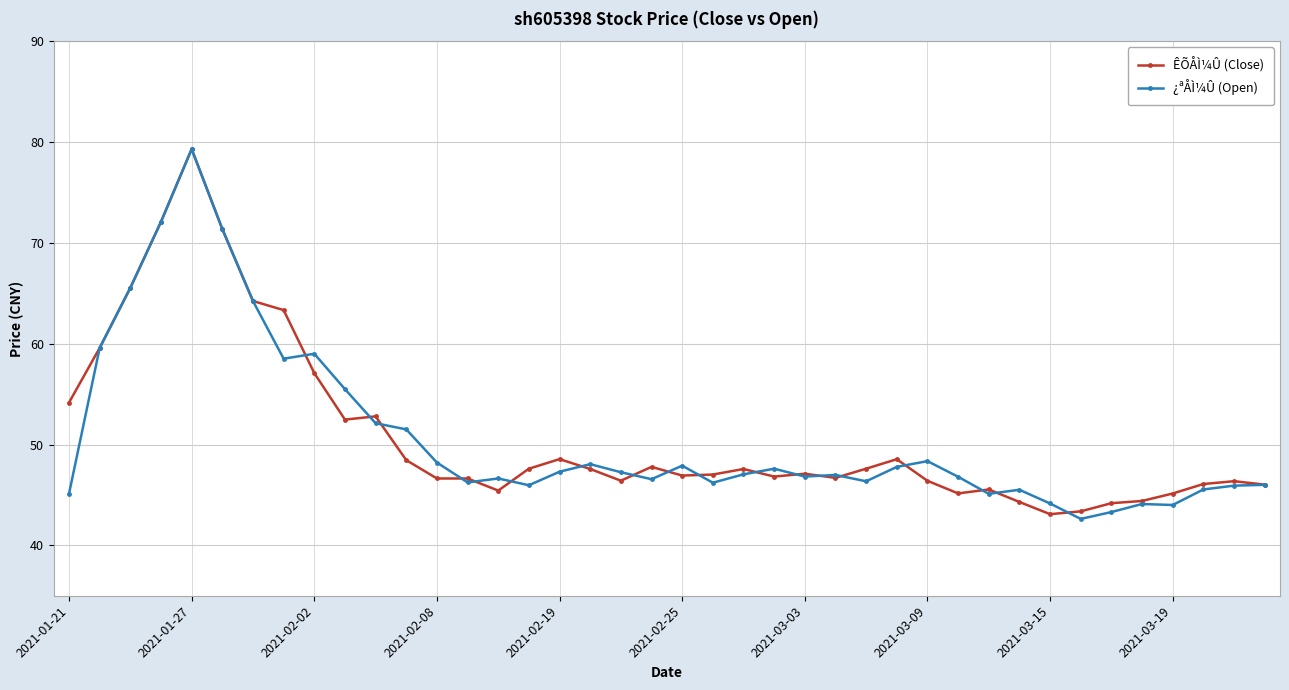

Does the chart have visible grid lines?

Yes